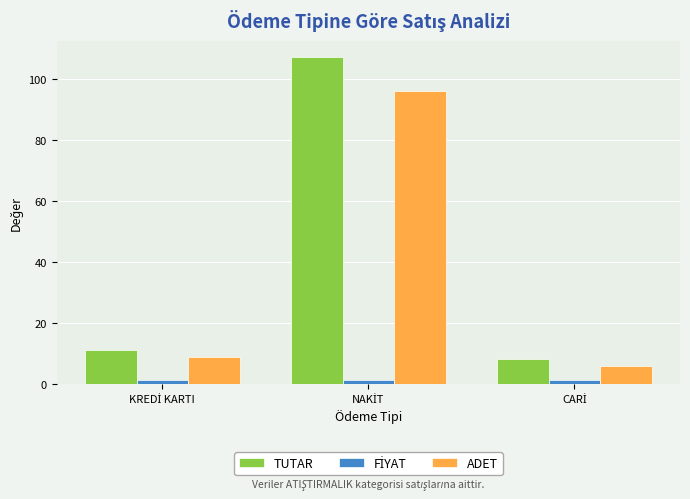

What is the maximum value for TUTAR?

107.1